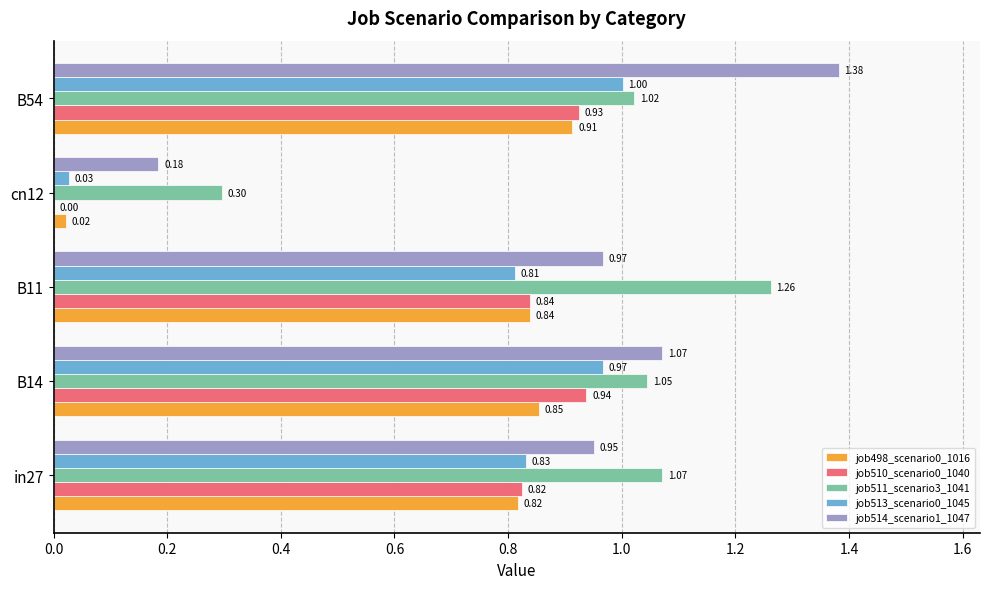

How many distinct data groups are displayed?

5